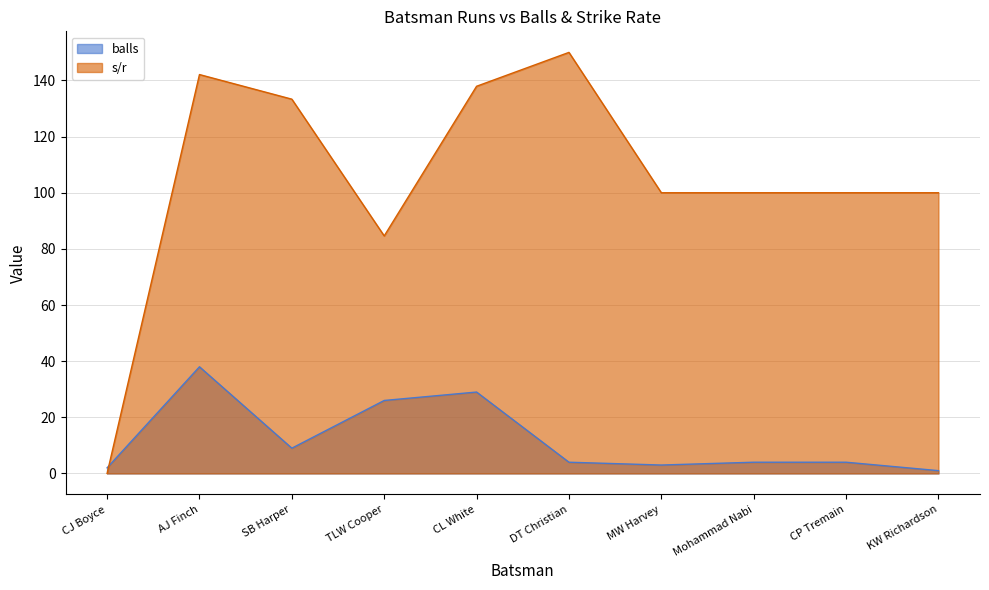

How many data points does each series have?

10